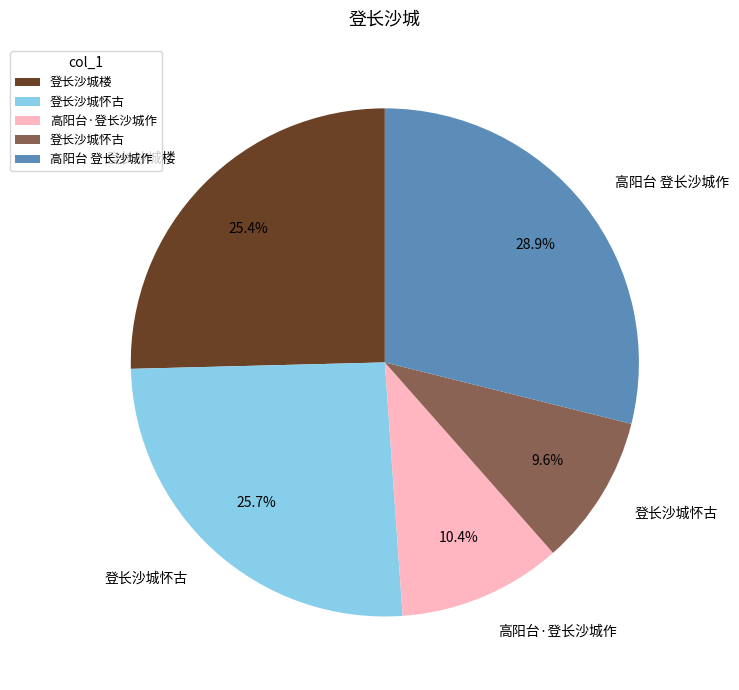

Is there a majority slice in this chart?

No